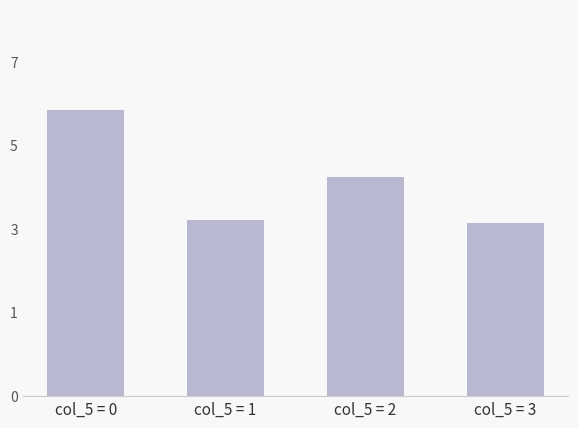

What is the difference between the values at col_5 = 0 and col_5 = 2?

1.4